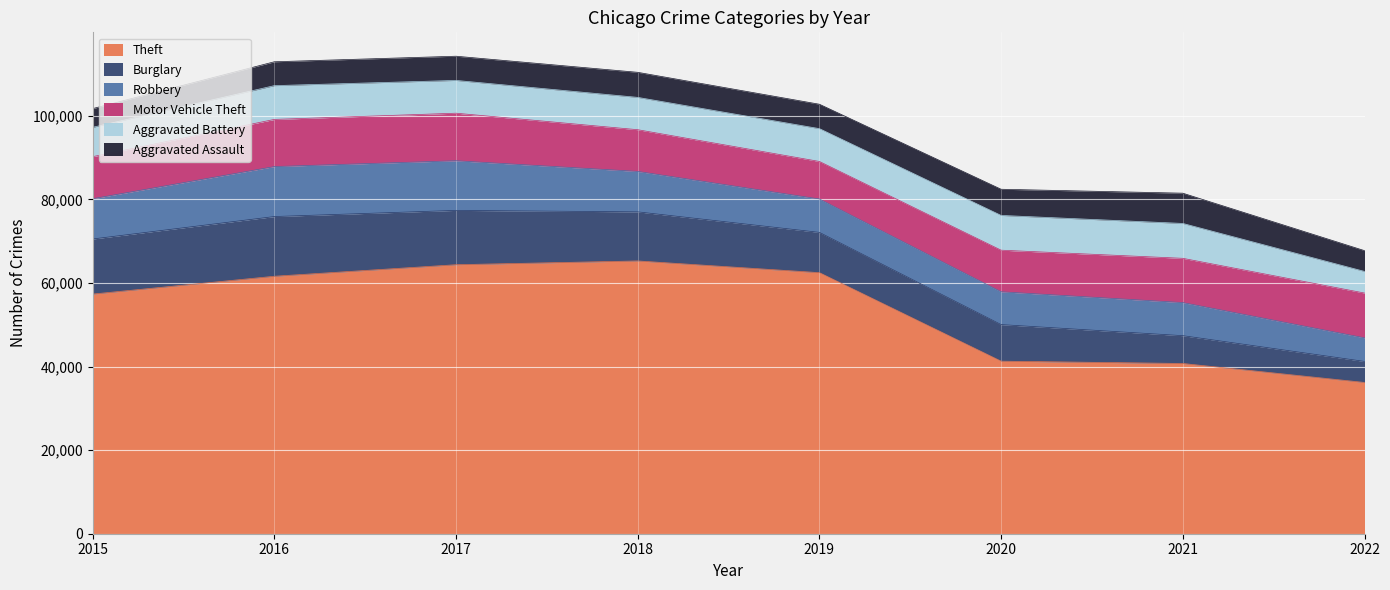

At which category does the chart reach its minimum across all series?

2015